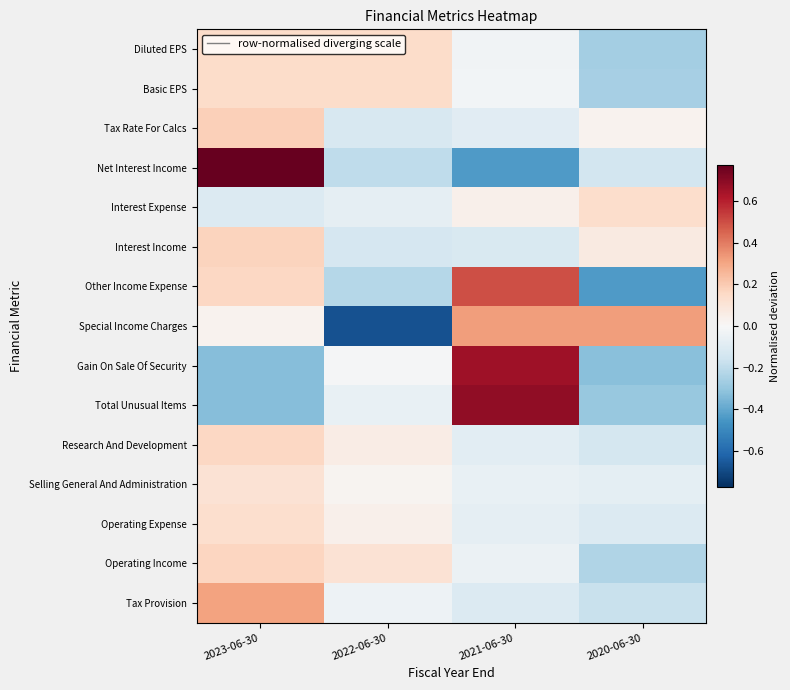

Which series has the widest spread of values?

Net Interest Income